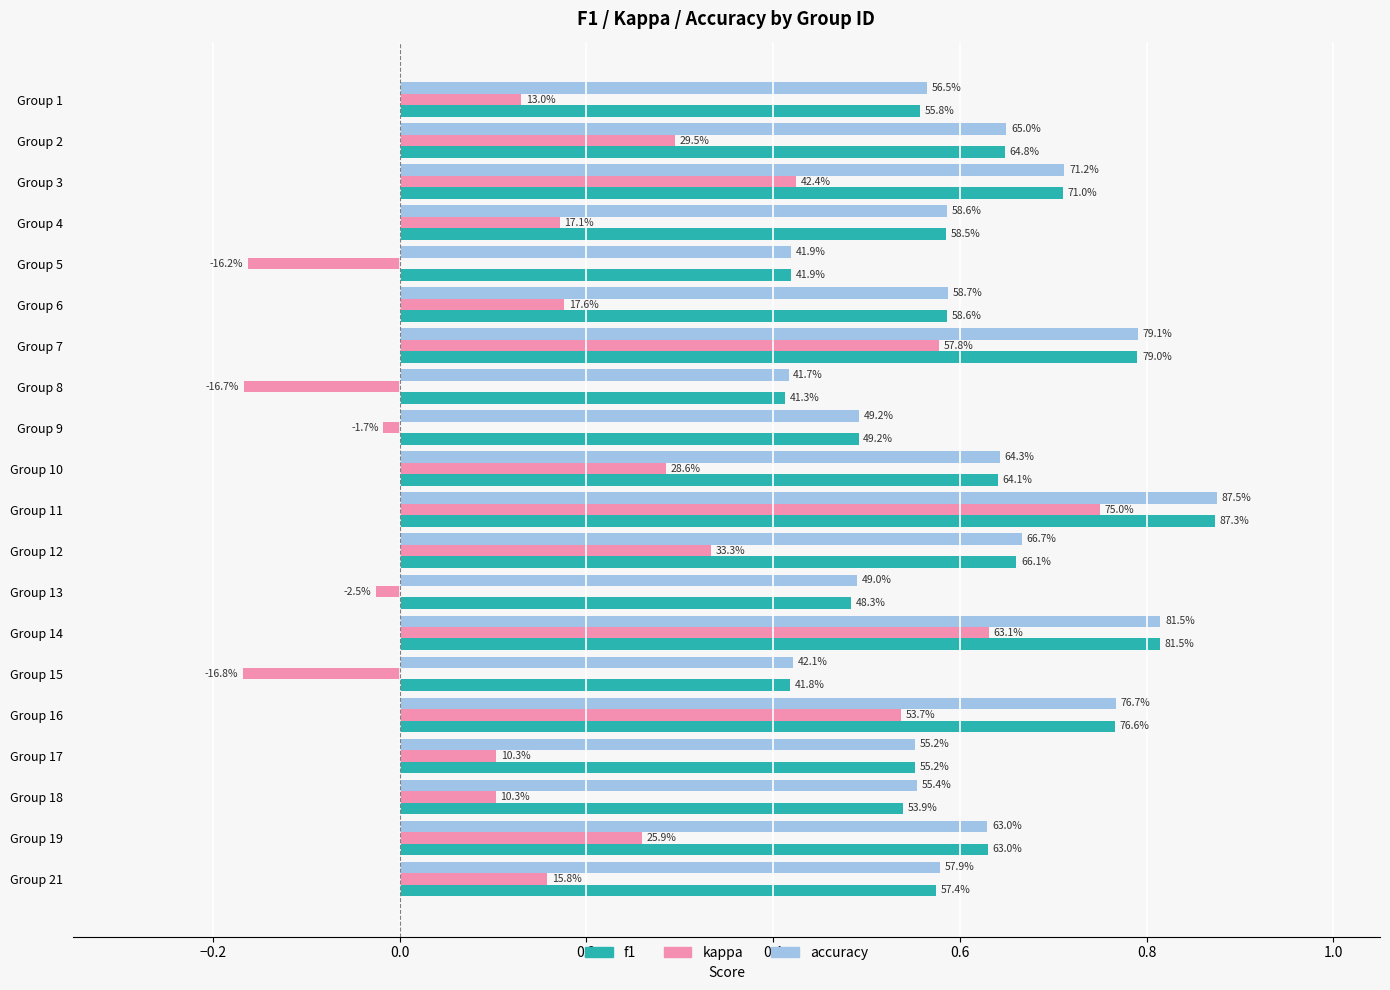

What are all the series names shown in the legend?

f1, kappa, accuracy